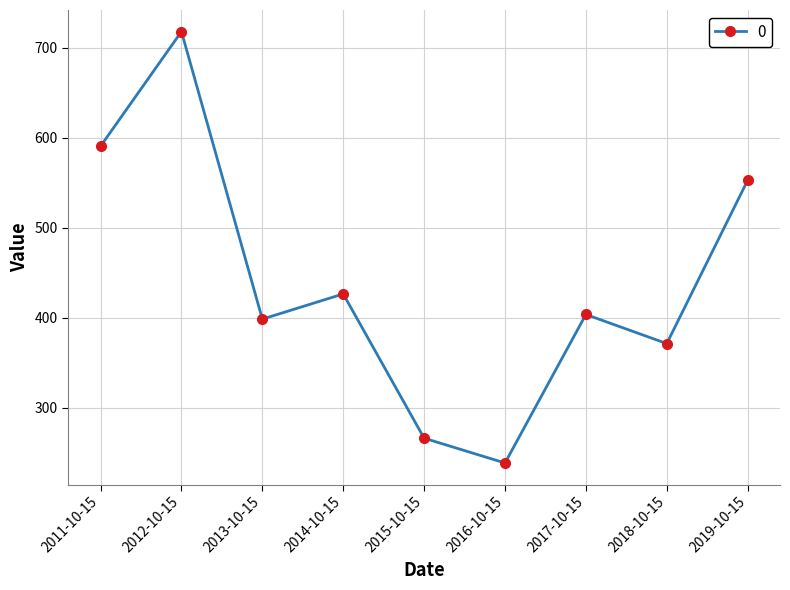

What is the sum of the values at 2018-10-15 and 2015-10-15?

638.0